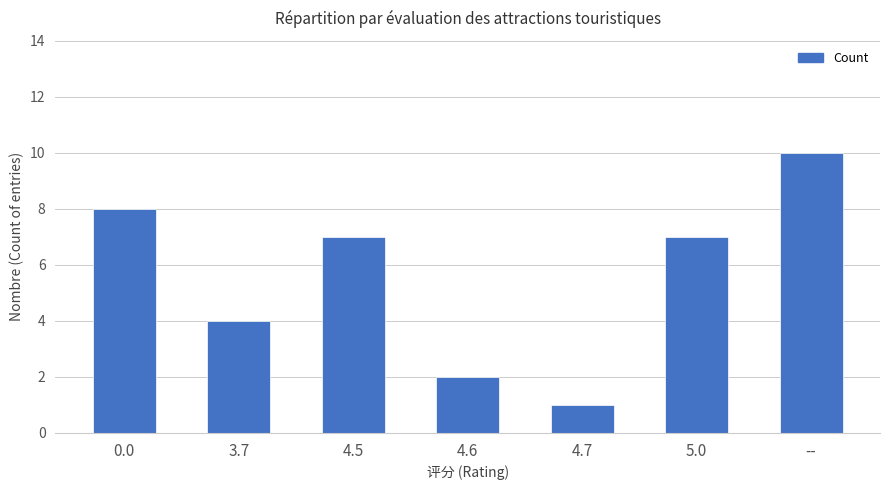

True or false: the data shows 4 at 3.7.

True